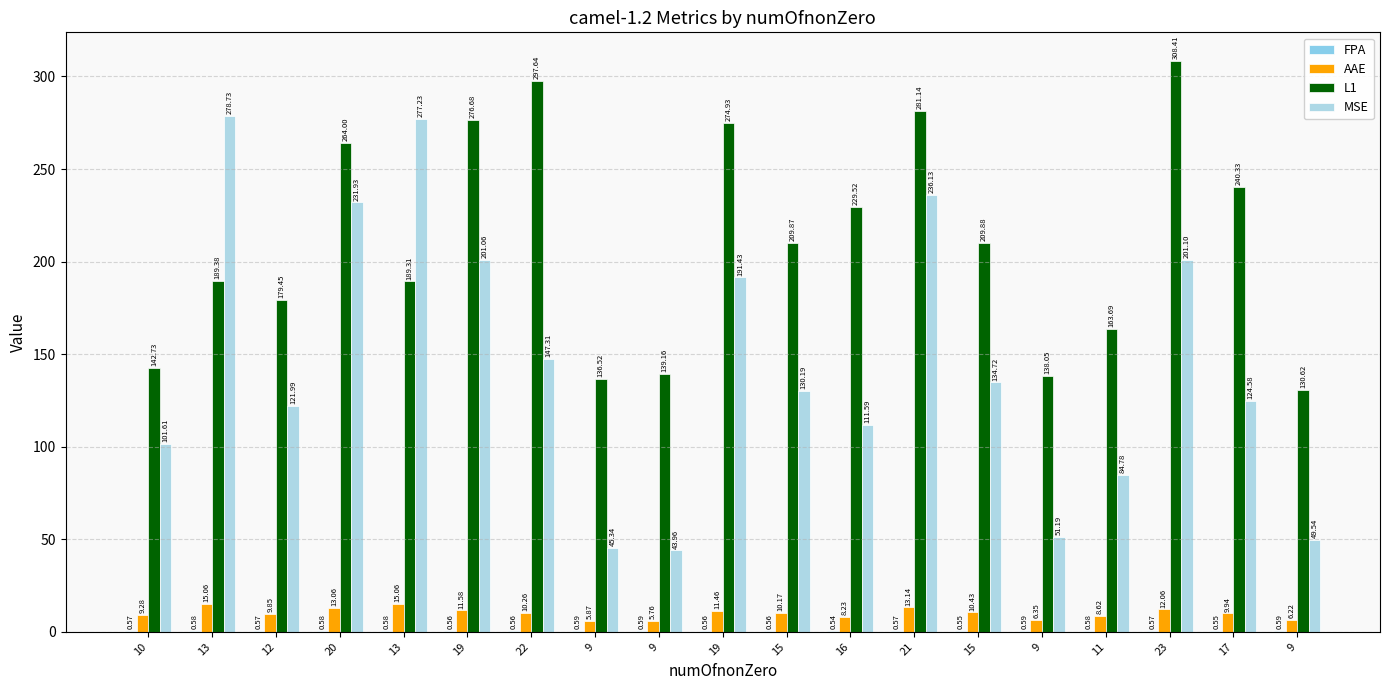

At which category does the chart reach its minimum across all series?

16